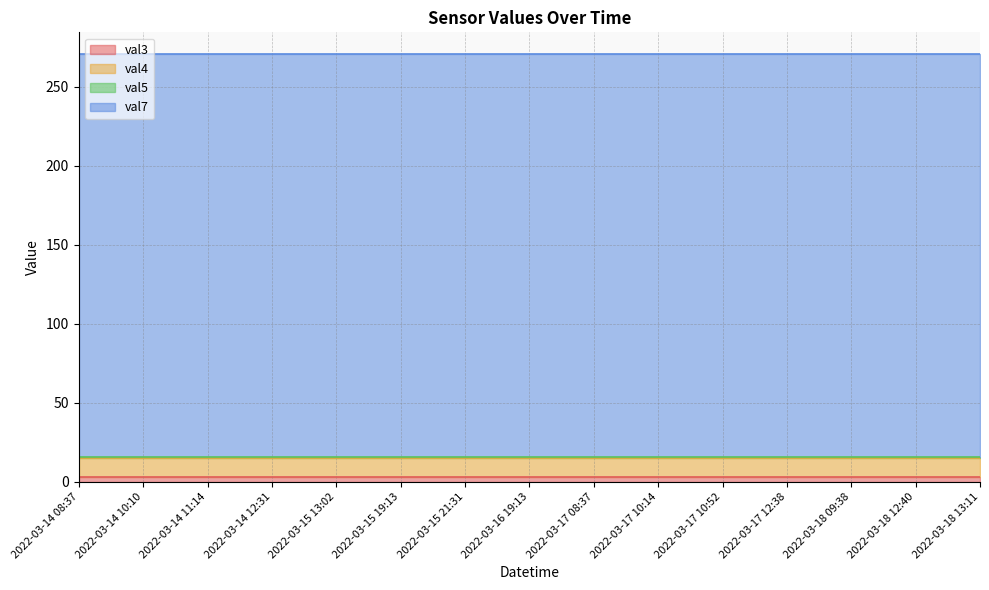

True or false: val7 has a value of 445 at 2022-03-17 10:52.

False